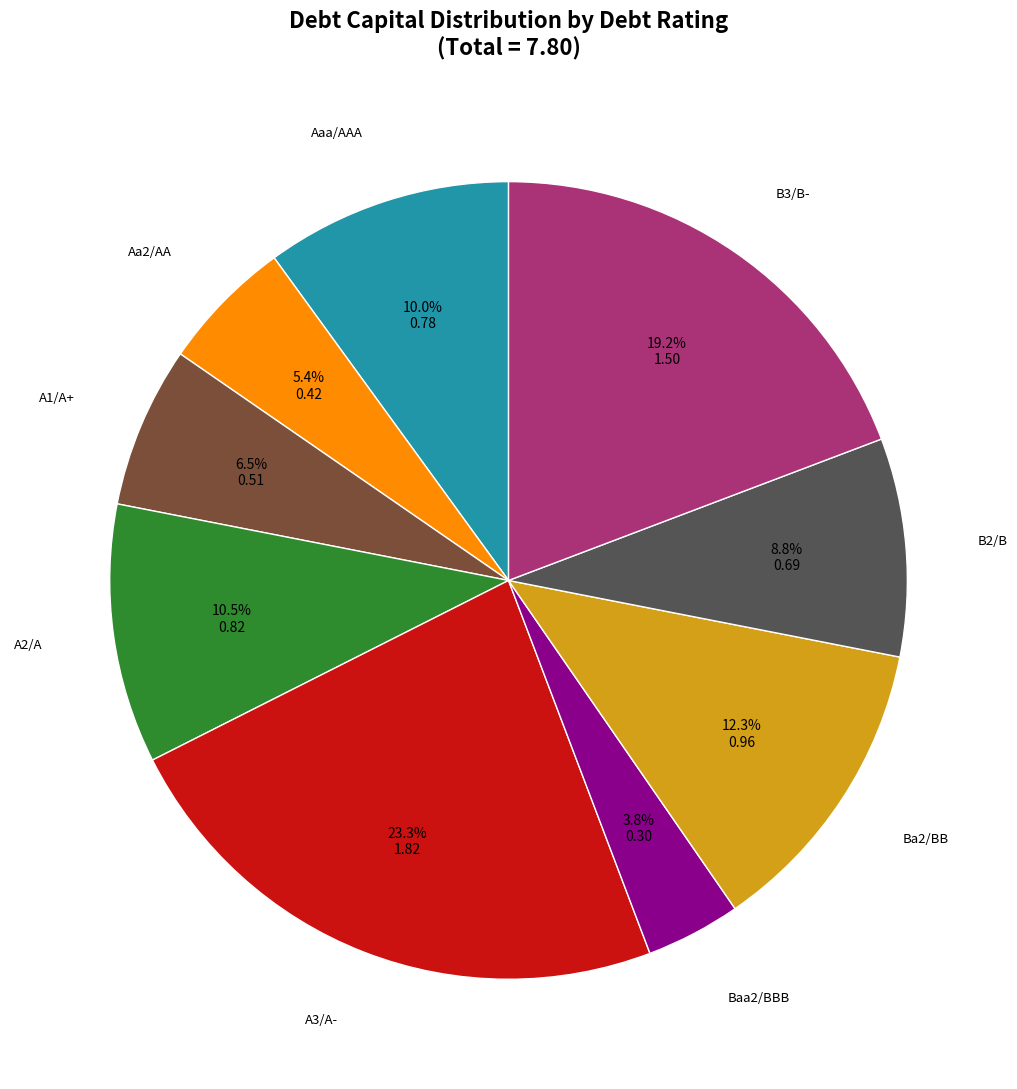

Is there a majority slice in this chart?

No